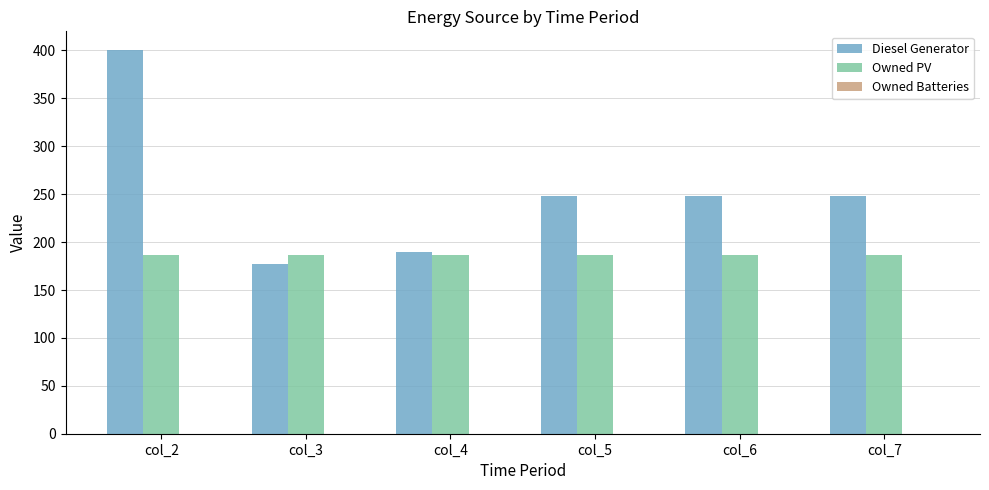

What is the highest value of the Diesel Generator series?

400